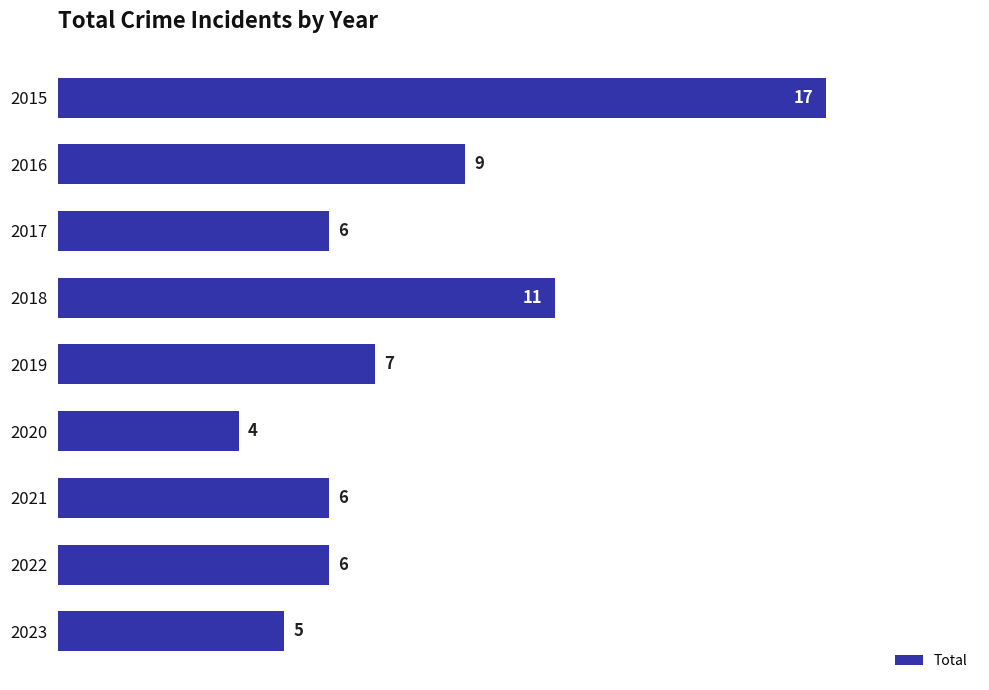

Is it true that the value at 2017 is 6?

True